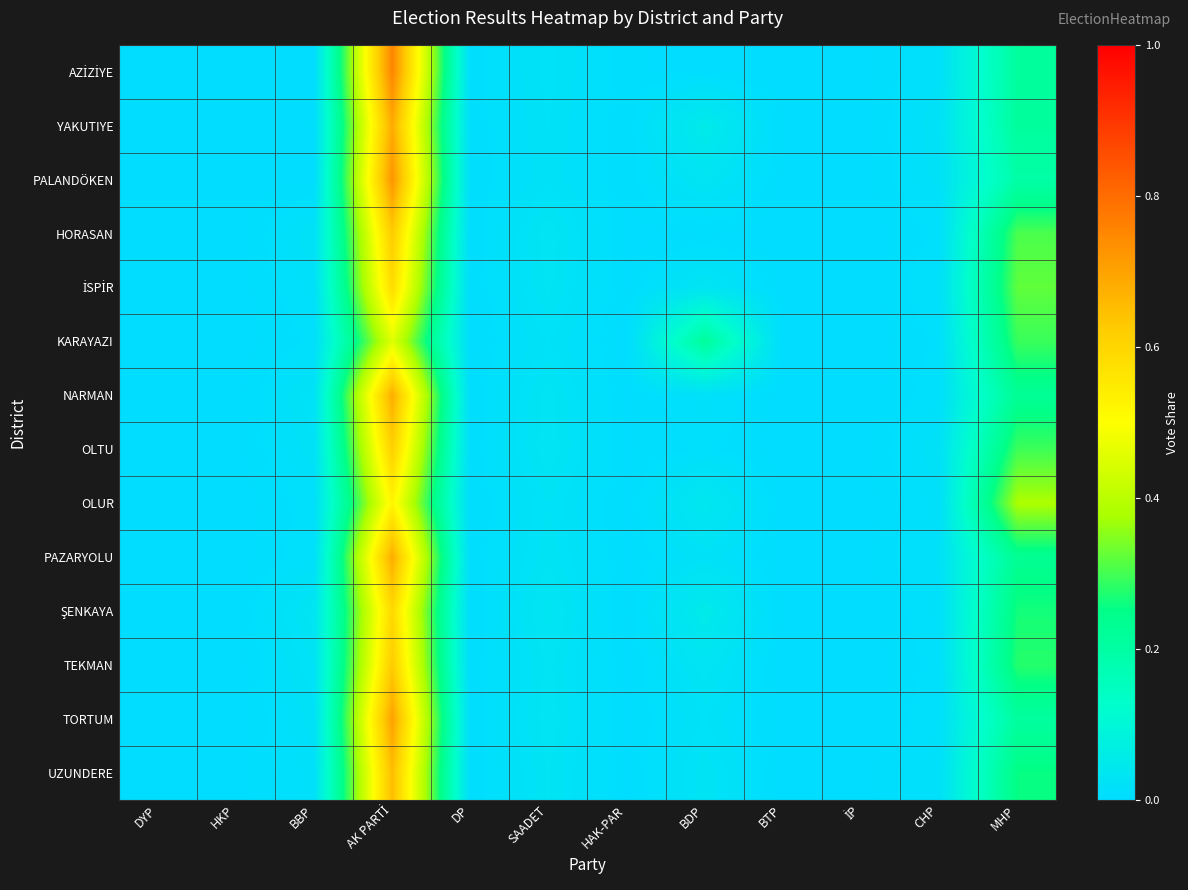

What is the greatest value displayed?

0.8